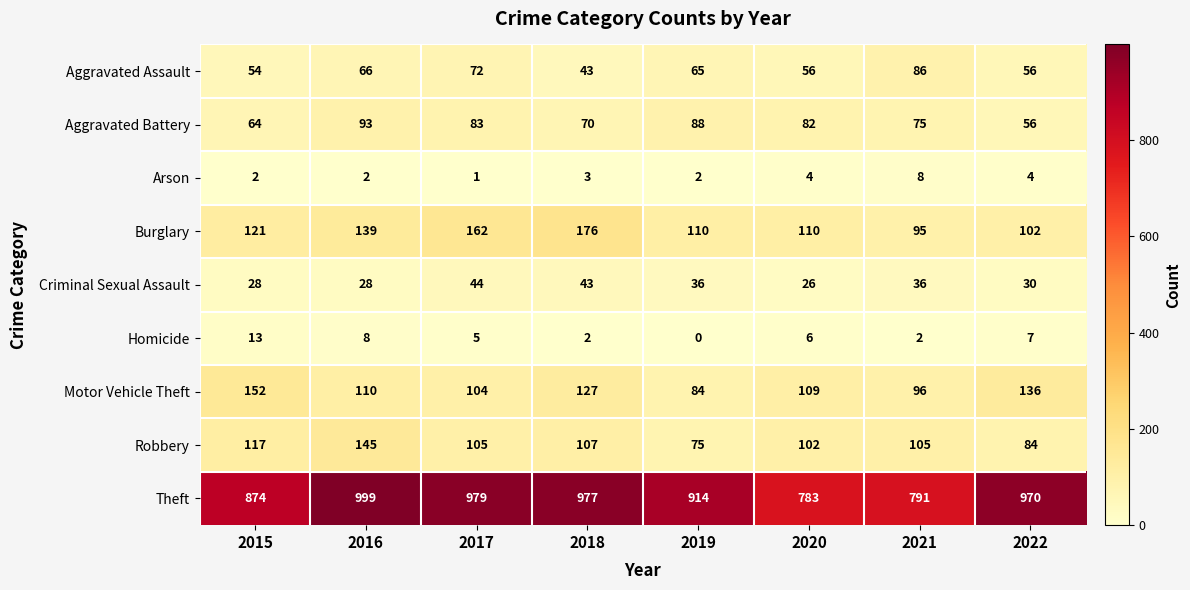

What is the difference between the Criminal Sexual Assault values at 2020 and 2019?

10